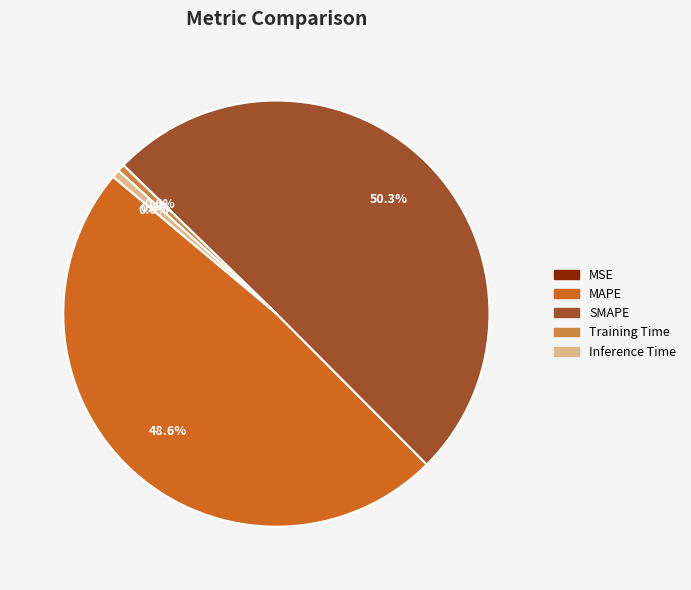

How much of the chart is everything except MAPE?

51.4%